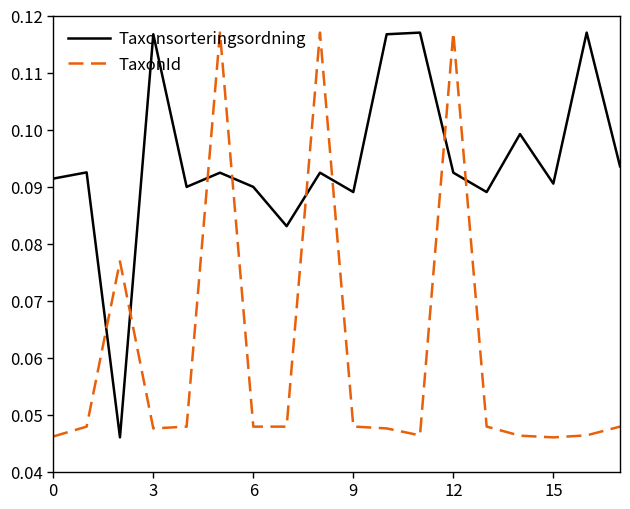

What are all the series names shown in the legend?

Taxonsorteringsordning, TaxonId